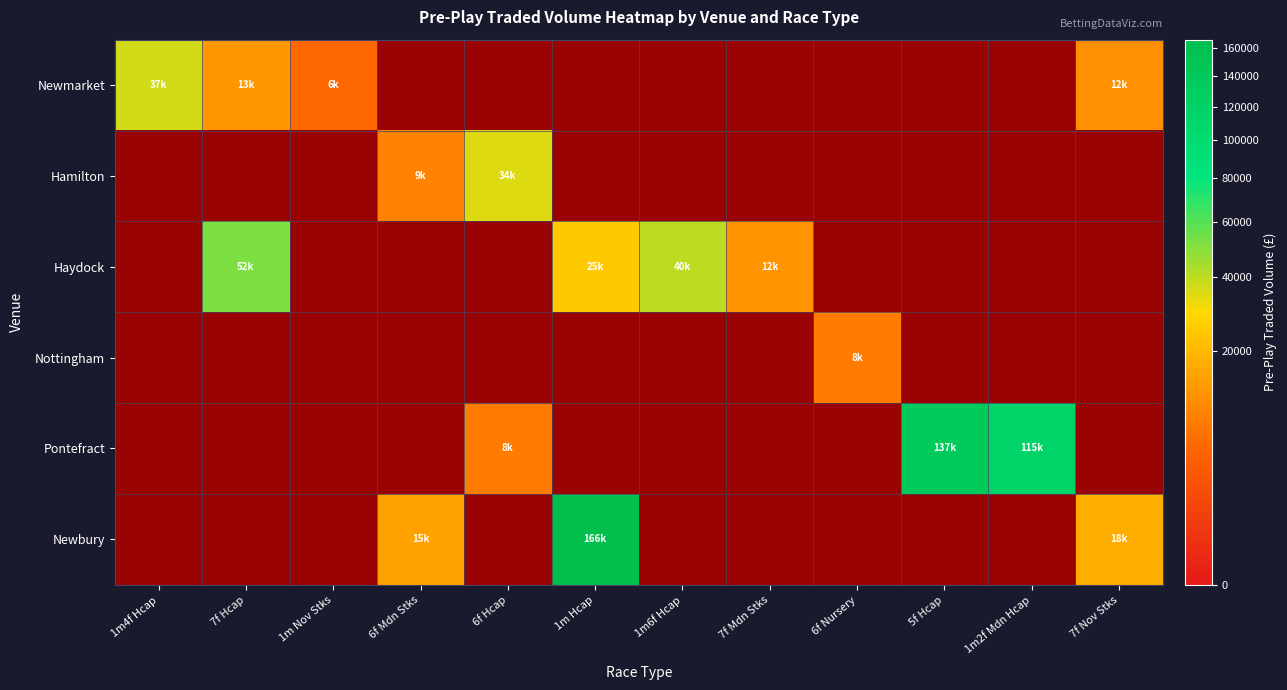

Which series has the largest total across all categories?

GB / Pontefract 15th Jul